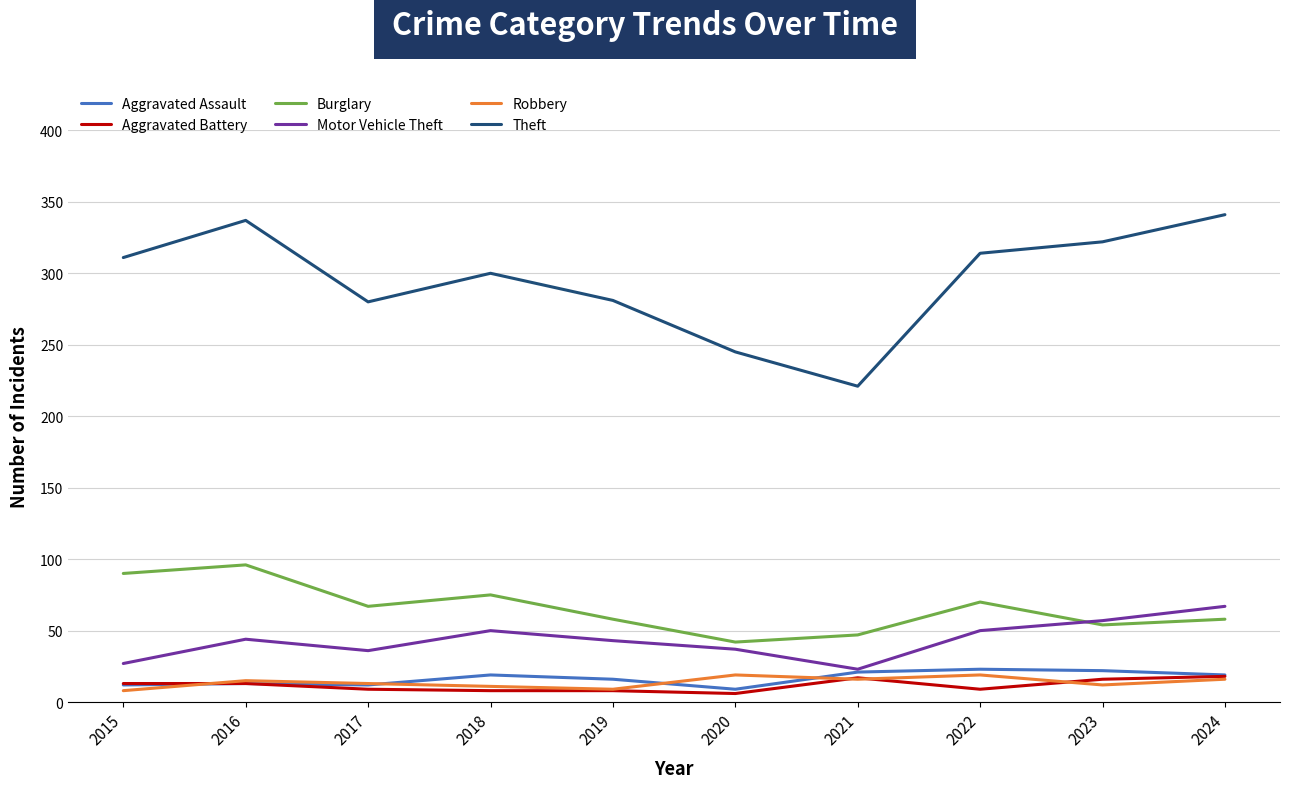

Is this an area chart (filled region under the line)?

No